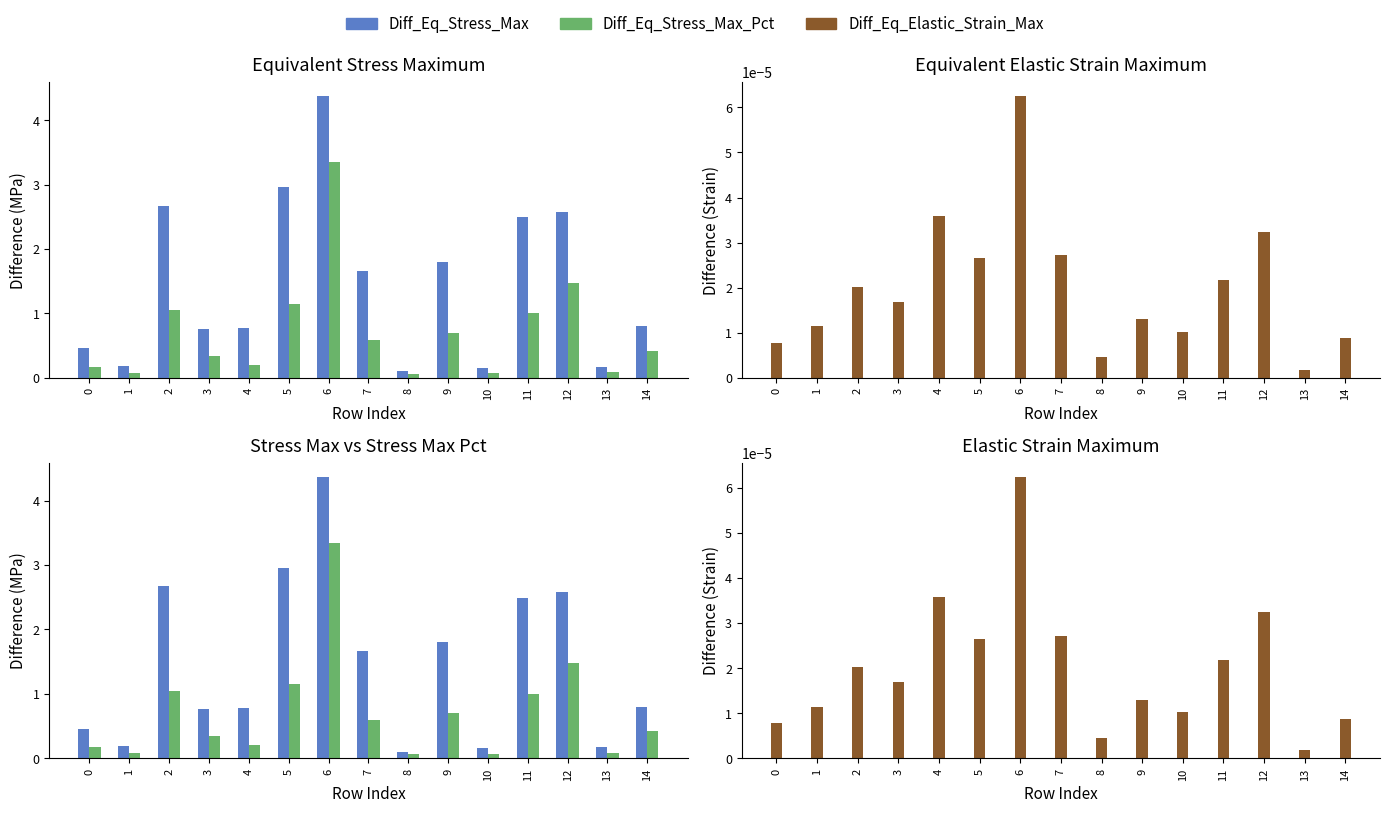

Rank the series at 7 from highest to lowest value.

Diff_Eq_Stress_Max, Diff_Eq_Stress_Max_Pct, Diff_Eq_Elastic_Strain_Max